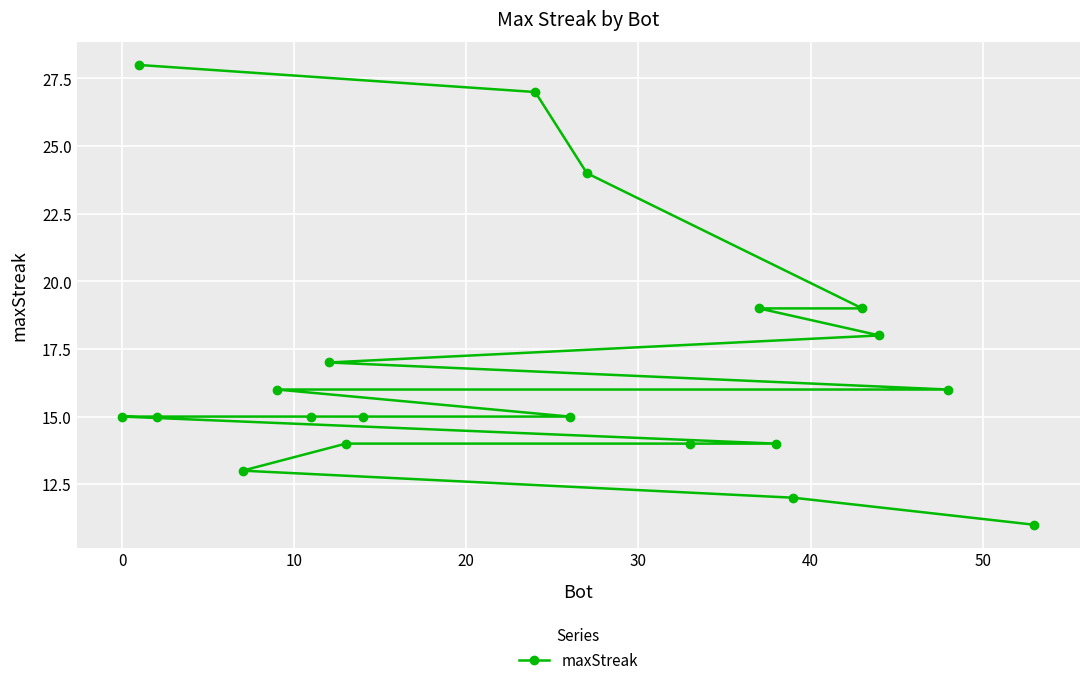

What is the smallest value displayed?

11